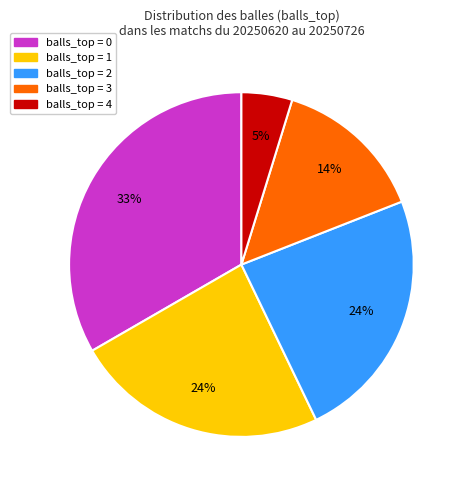

To the nearest percent, what percentage of the pie is balls_top = 3?

14%